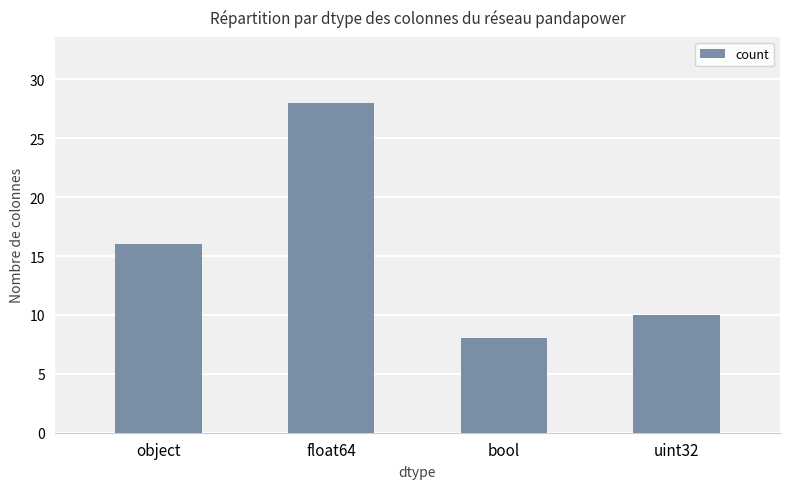

What position from the left is bool?

3